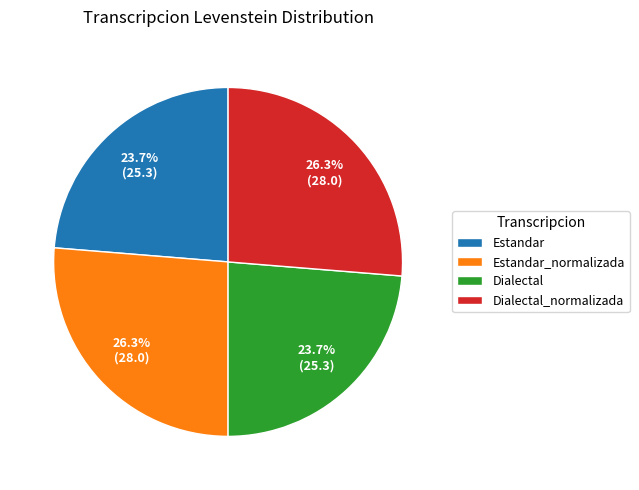

What percentage is the Estandar slice, to the nearest percent?

24%